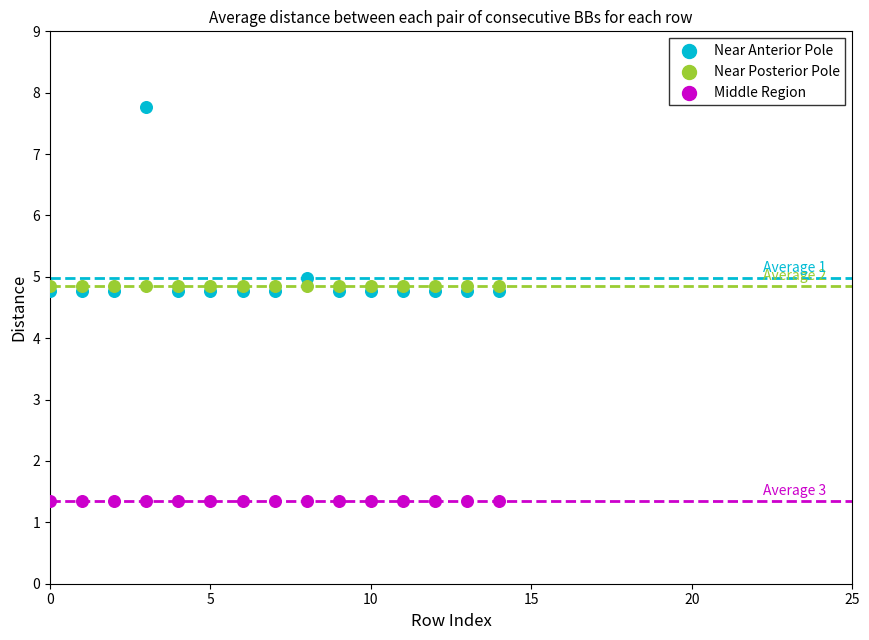

In the Near Anterior Pole series, what Y value is closest to 6?

5.0